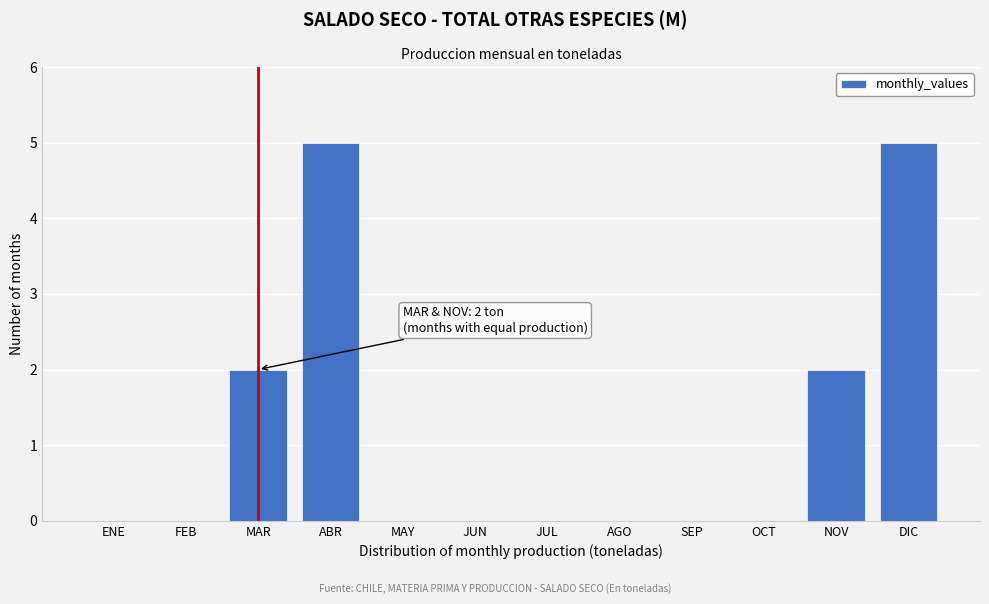

Reading left to right, extract all data points from this chart.

ENE=0	FEB=0	MAR=2	ABR=5	MAY=0	JUN=0	JUL=0	AGO=0	SEP=0	OCT=0	NOV=2	DIC=5